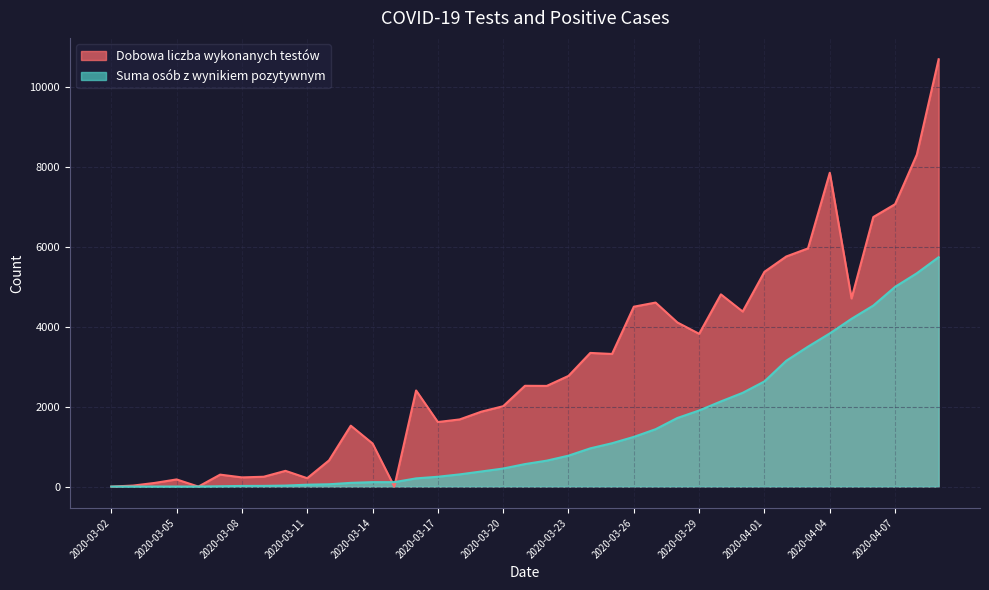

What is the label of the 15th point from the right?

2020-03-26